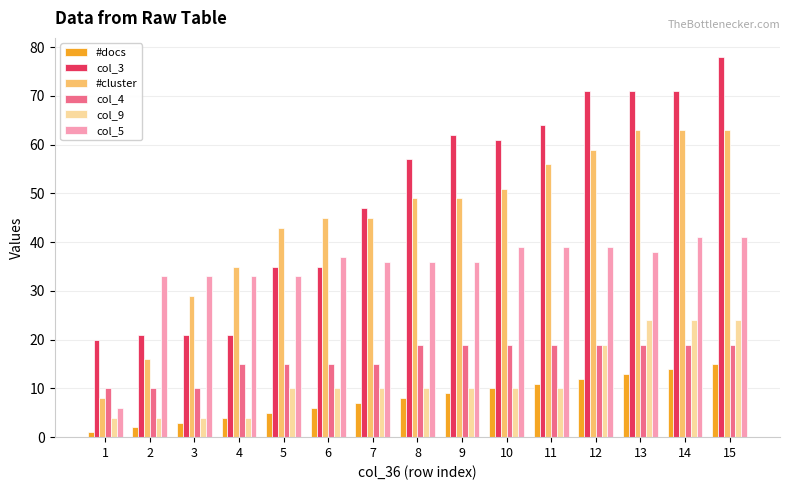

What is the sum of all #docs values?

120